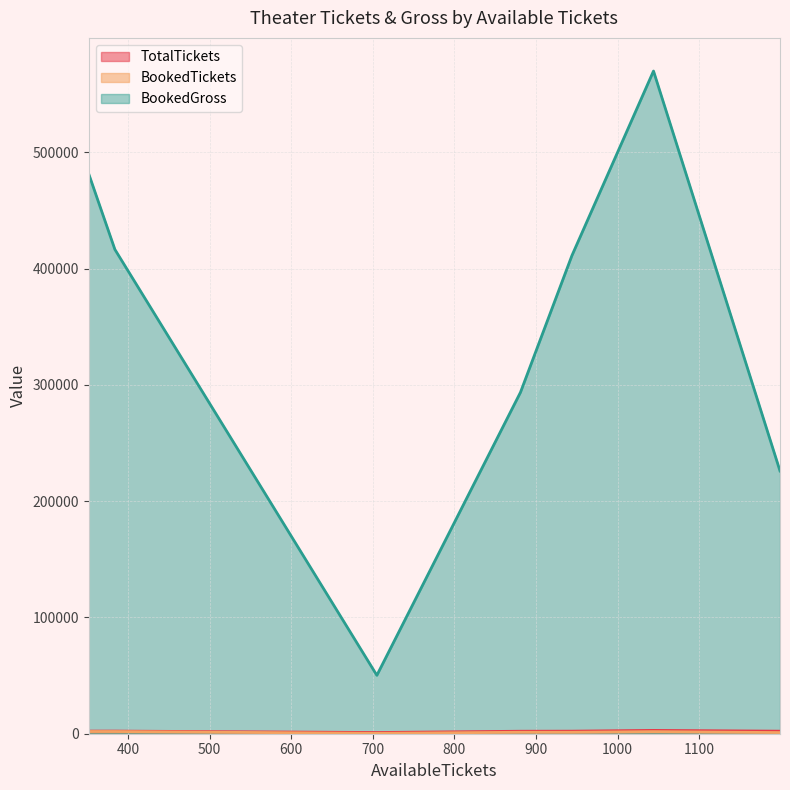

Which series has the largest range (max minus min)?

BookedGross